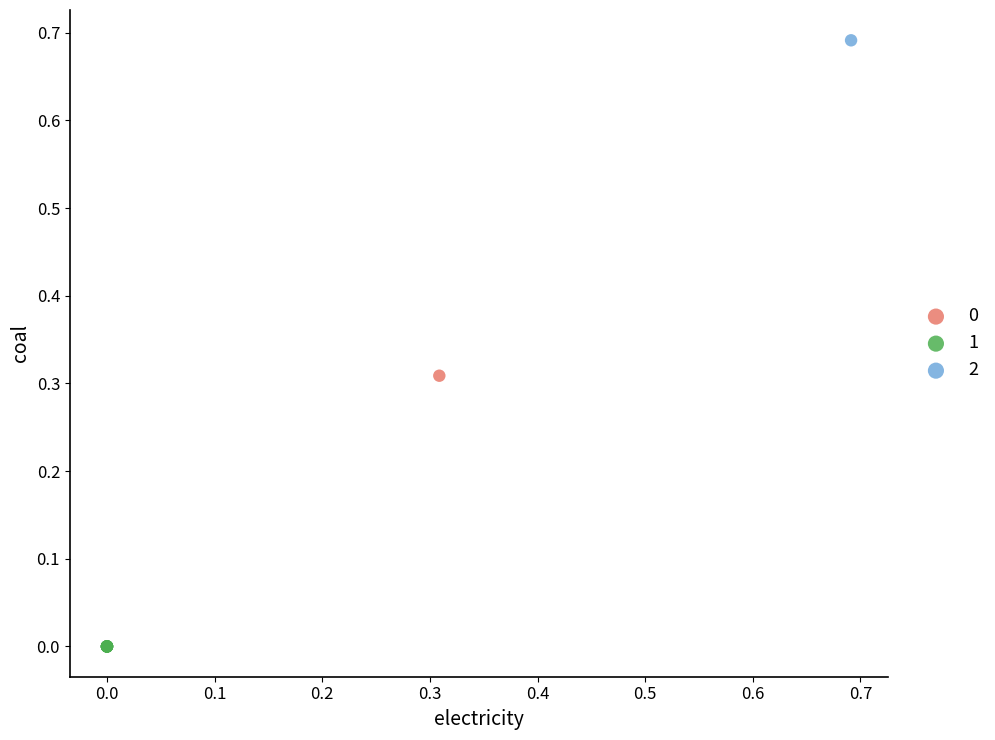

Which series reaches the maximum Y coordinate?

2